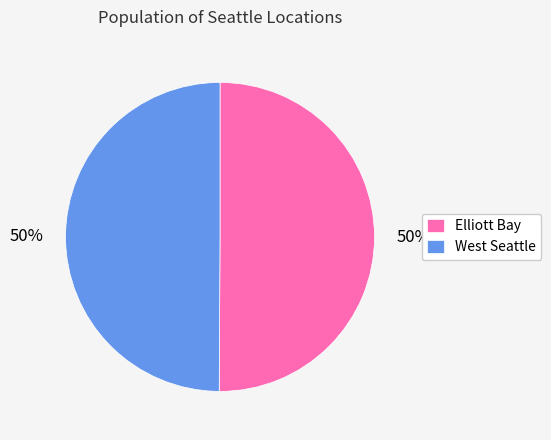

How many slices are in this pie chart?

2